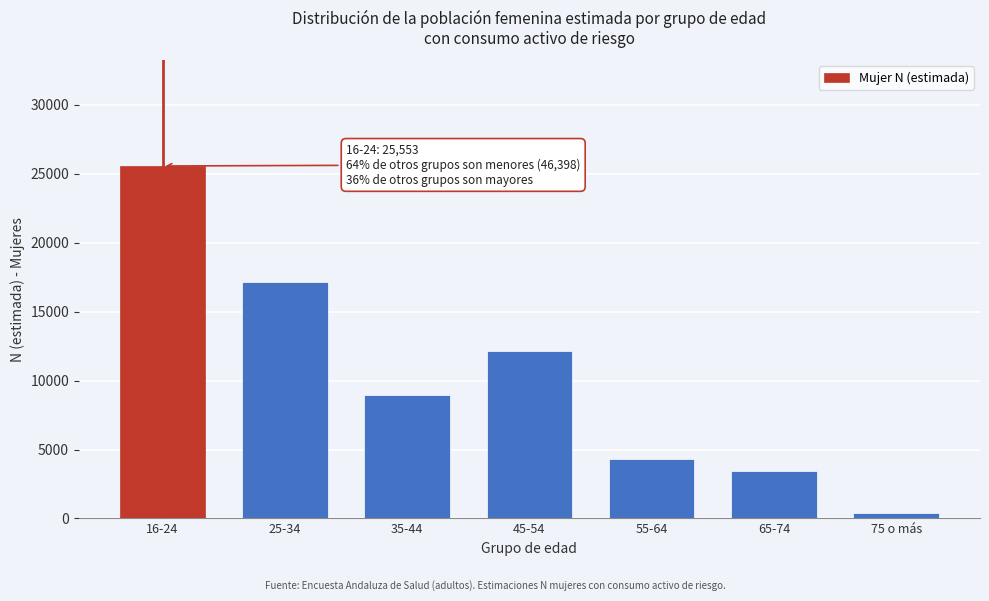

Reading left to right, what are all the values shown in this chart?

25553	17170	8928	12158	4332	3420	390